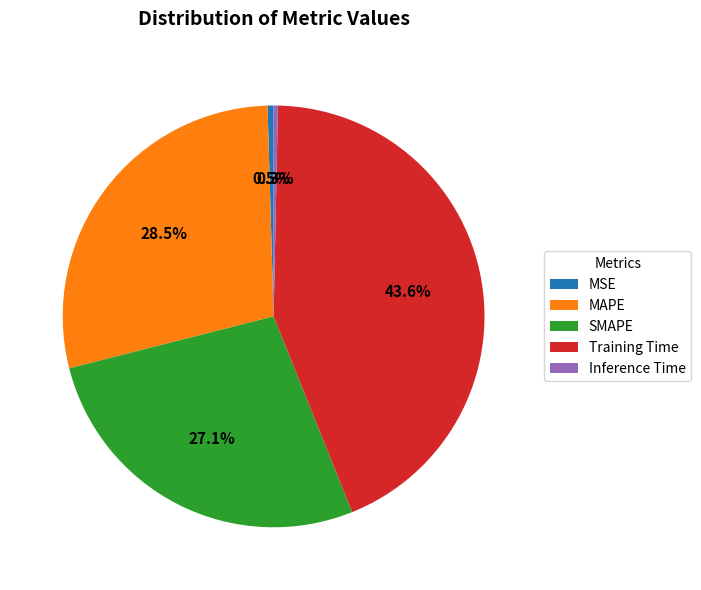

What percentage do MSE and SMAPE together represent?

27.6%